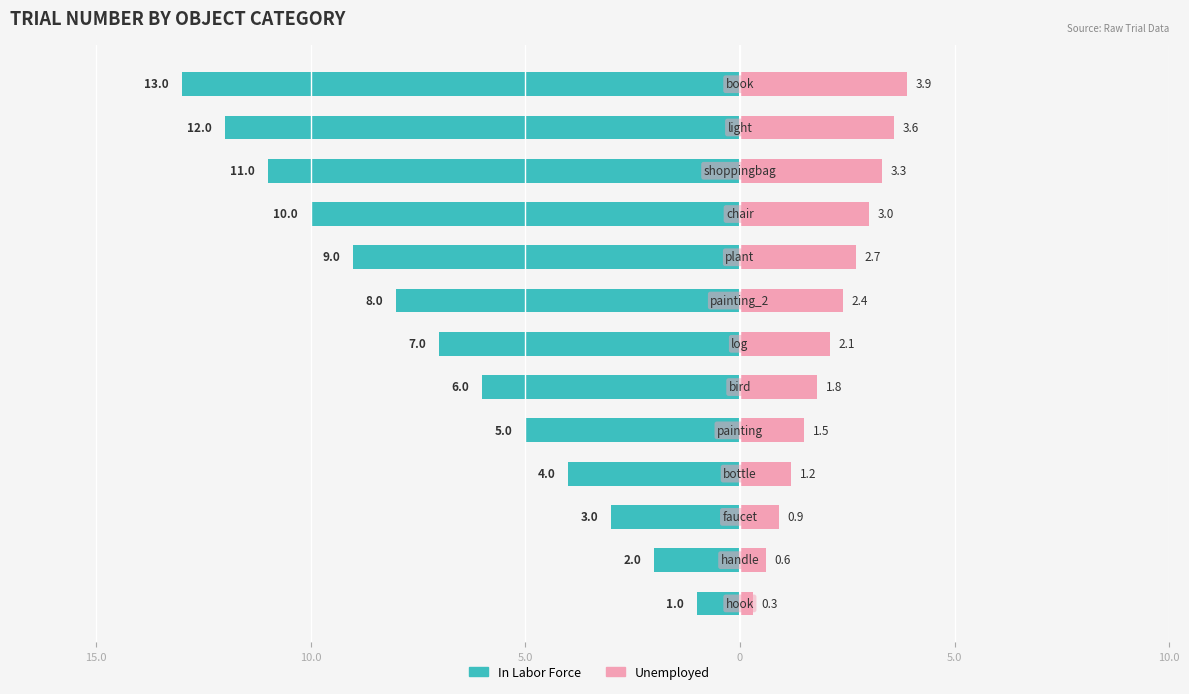

What is the lowest value of the In Labor Force series?

-13.0